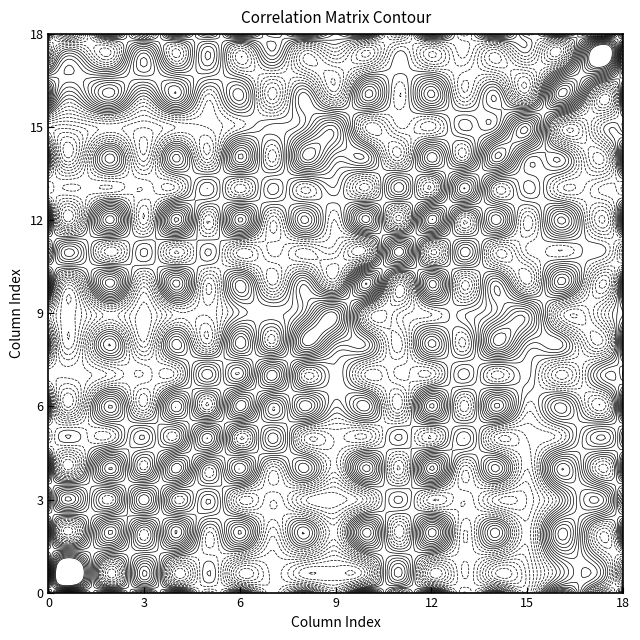

Rank the series by their maximum value, from lowest to highest.

0, 1, 2, 3, 4, 5, 6, 7, 8, 9, 10, 11, 12, 13, 14, 15, 16, 17, 18